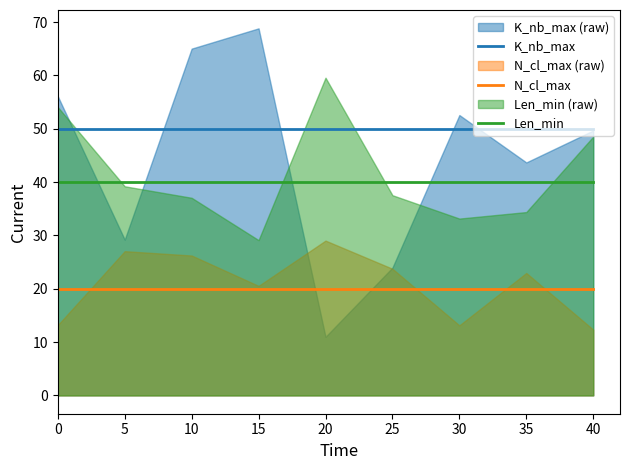

At how many categories does at least one series exceed 29?

9